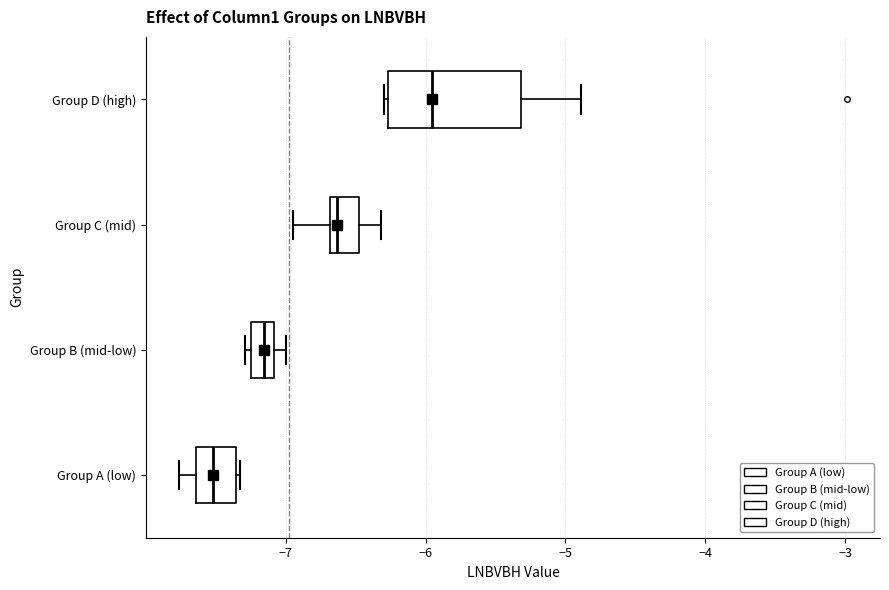

Reading bottom to top, transcribe this box plot: for each box, give where its median line is, the range the box spans, and where its two whiskers end, as read against the x-axis. The values are not printed on the chart, so give them approximately, as read against the axis.

Group A (low): median -7.5, box -7.6 to -7.4, whiskers -7.8 to -7.3
Group B (mid-low): median -7.2 (inside the box), box -7.2 to -7.1, whiskers -7.3 to -7.0
Group C (mid): median -6.6, box -6.7 to -6.5, whiskers -6.9 to -6.3
Group D (high): median -6.0, box -6.3 to -5.3, whiskers -6.3 to -4.9